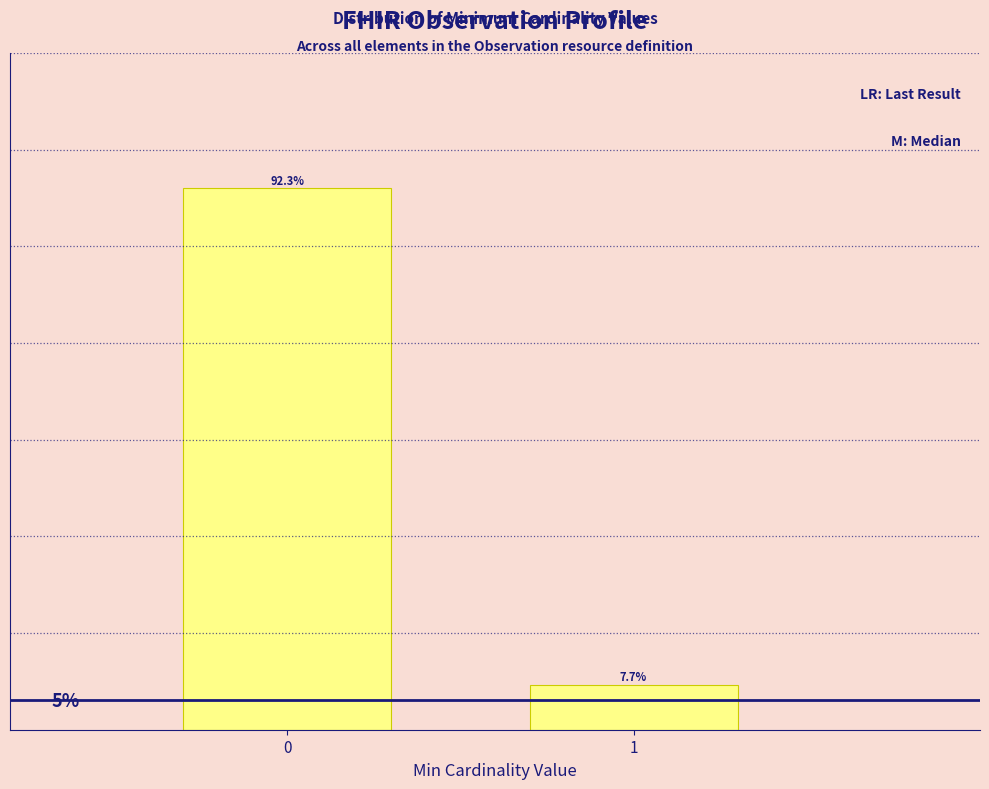

Rank the categories by value from lowest to highest.

1, 0